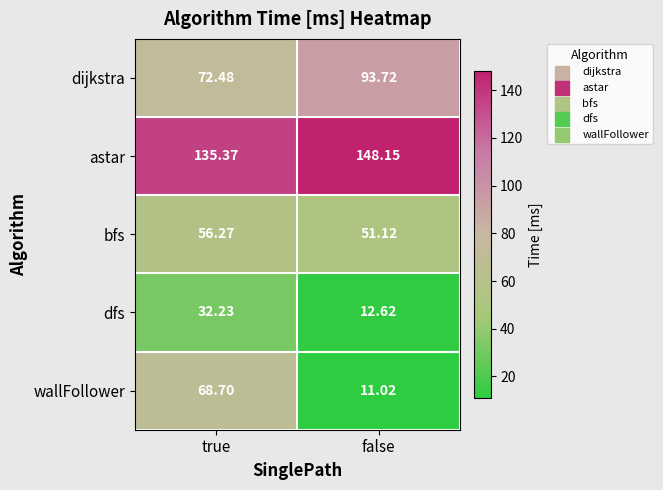

Between true and false, which series saw the biggest shift?

wallFollower